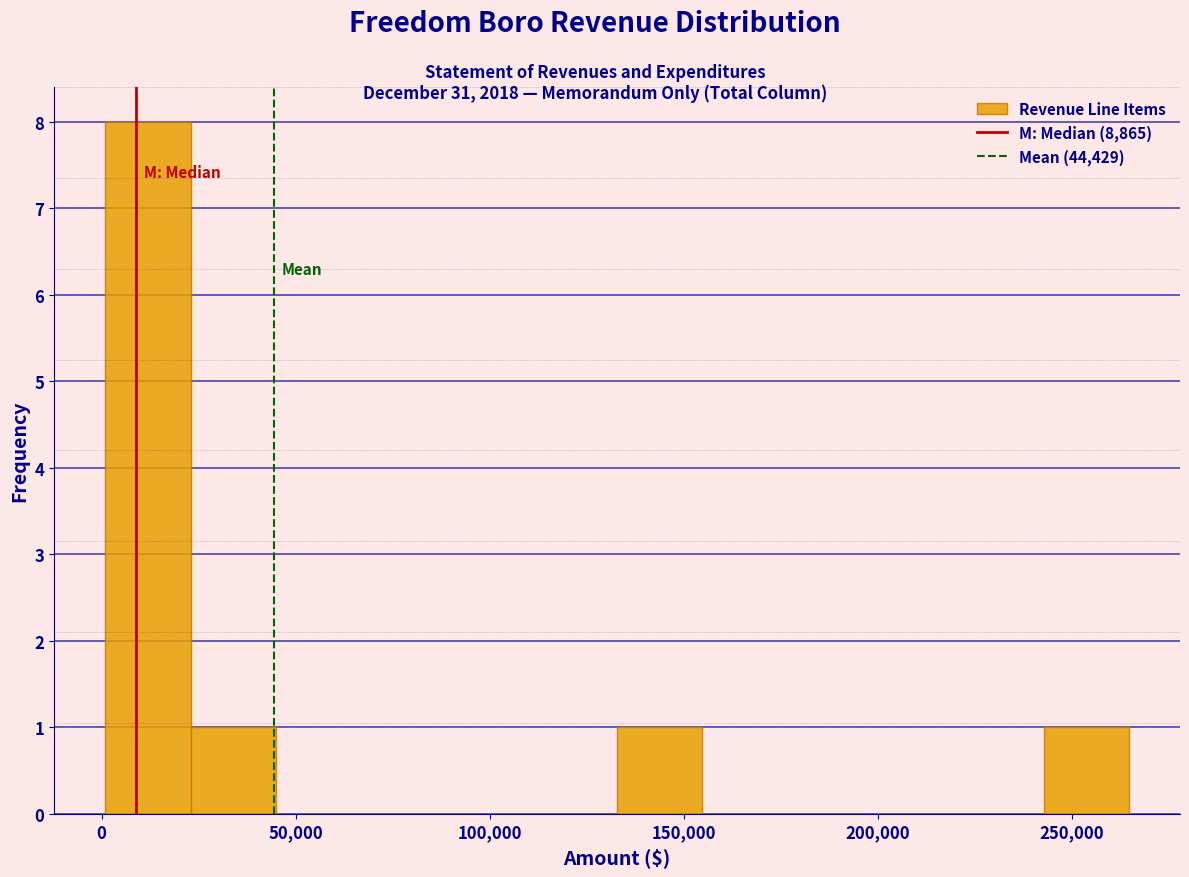

How tall is the bar that spans 25000 to 45000 on the x-axis? Neither the bar edges nor the heights are printed on the chart, so give them approximately, as read against the axes.

1